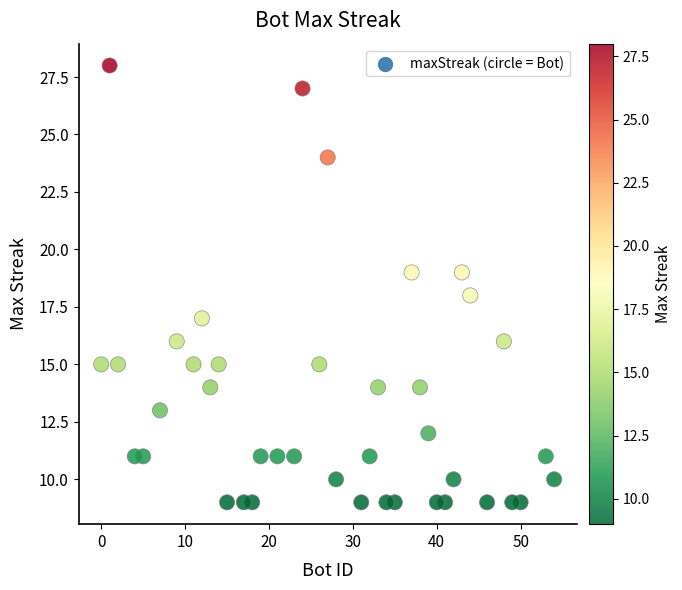

What is the range of X values (max minus min)?

54